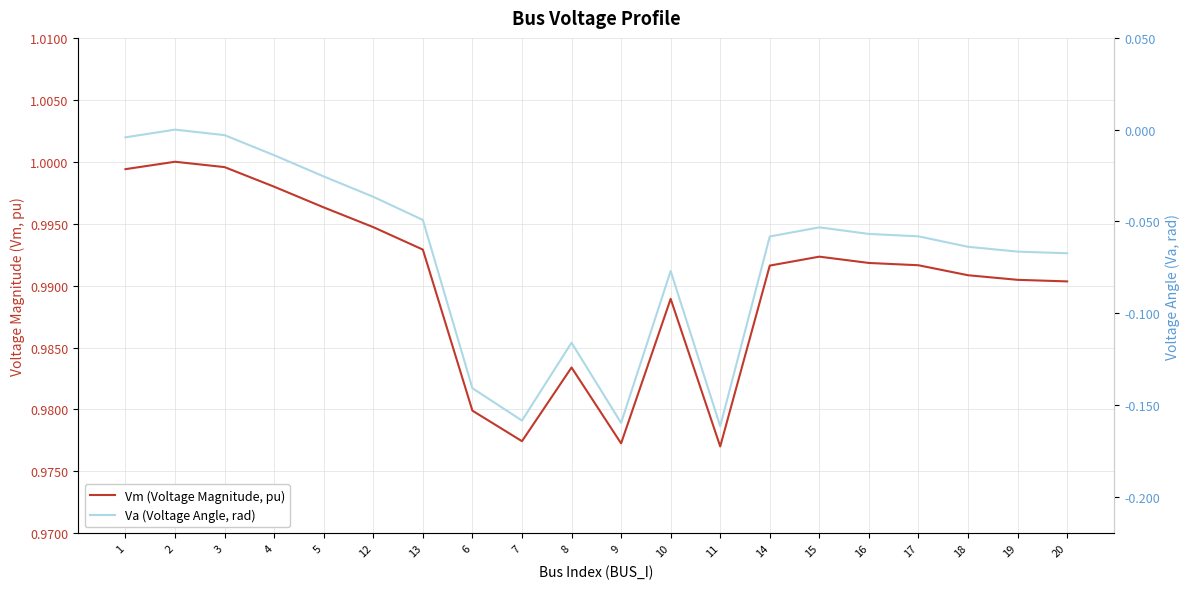

Is the value of Vm (Voltage Magnitude, pu) at 5 greater than the value of Va (Voltage Angle, rad) at 14?

Yes